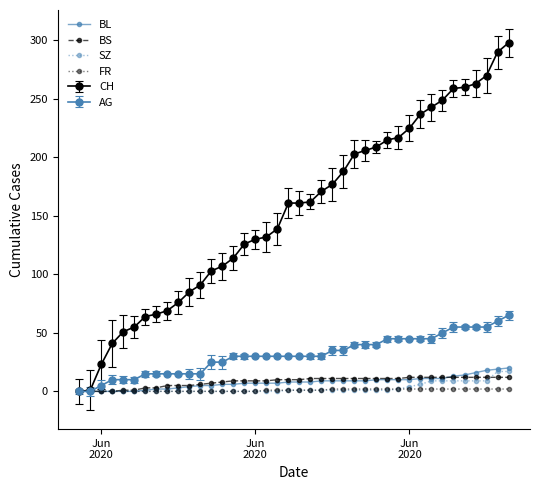

Is this an area chart (filled region under the line)?

No